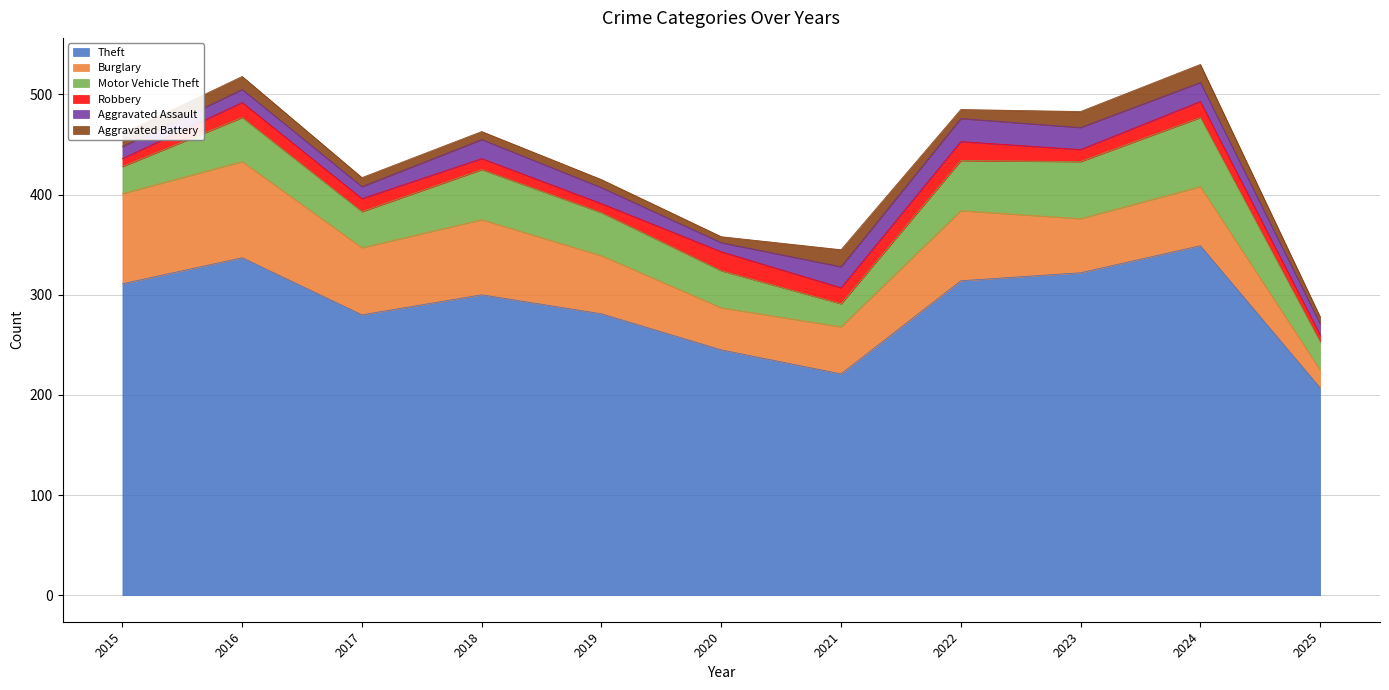

At how many categories does at least one series exceed 250?

8